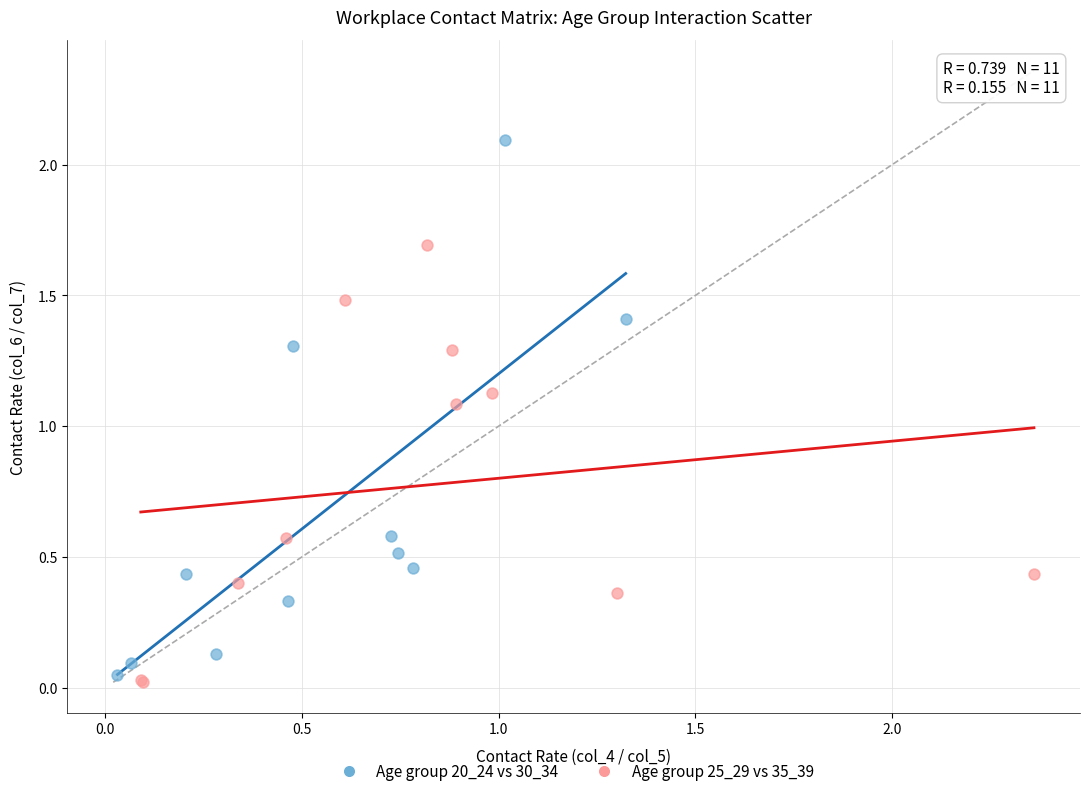

Which series has the widest spread of Y values?

Age group 20_24 vs 30_34